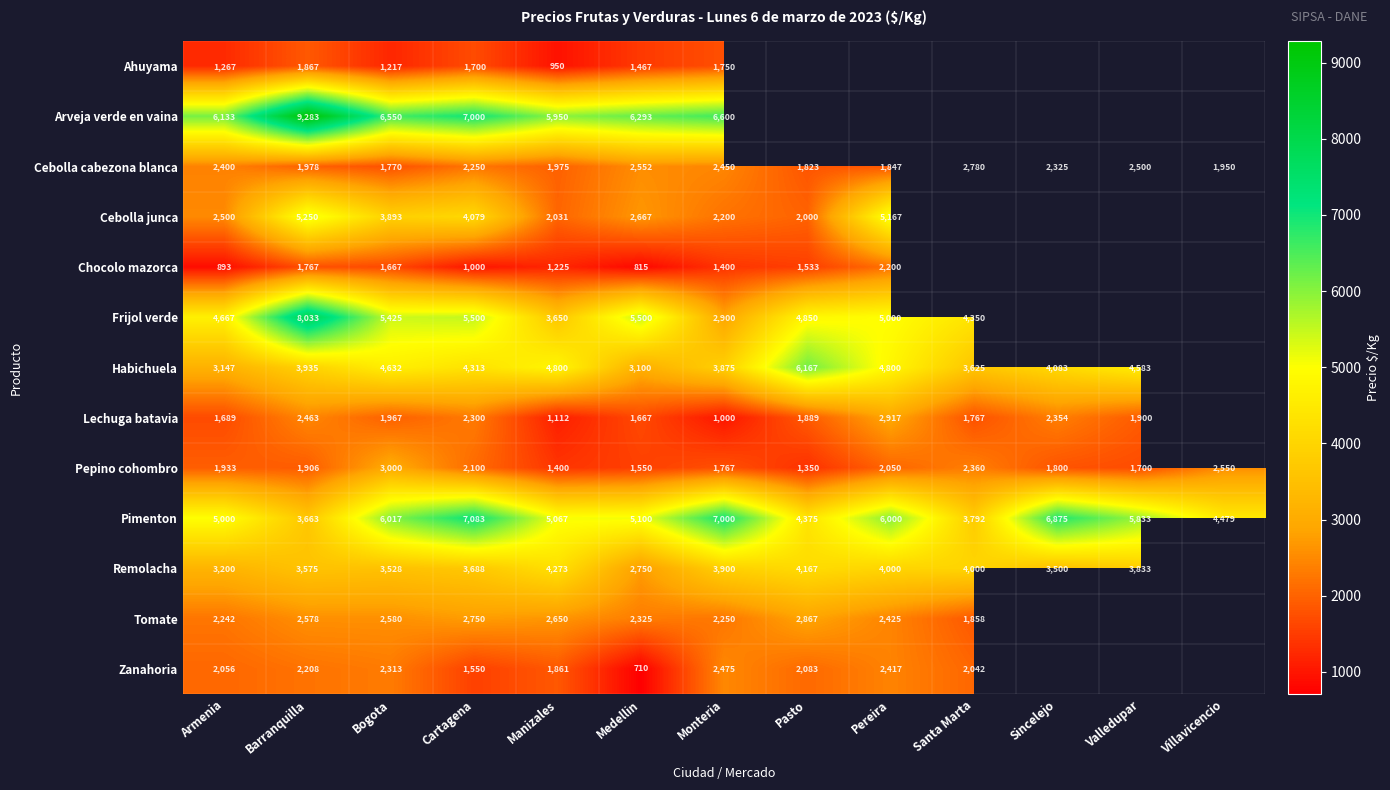

The Cebolla junca series shows 3999 at Medellin. True or false?

False